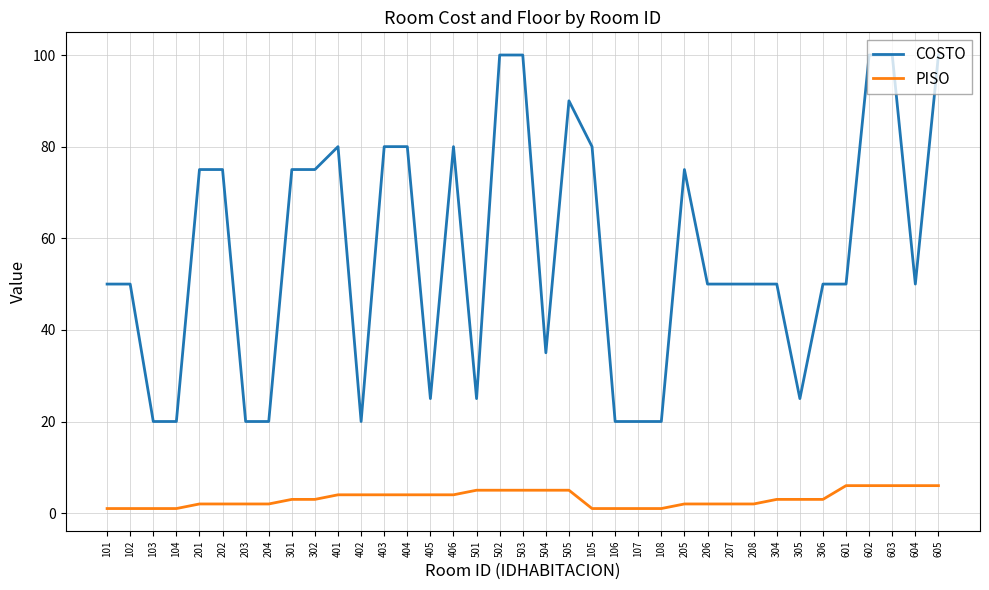

What is the maximum value shown in the chart?

100